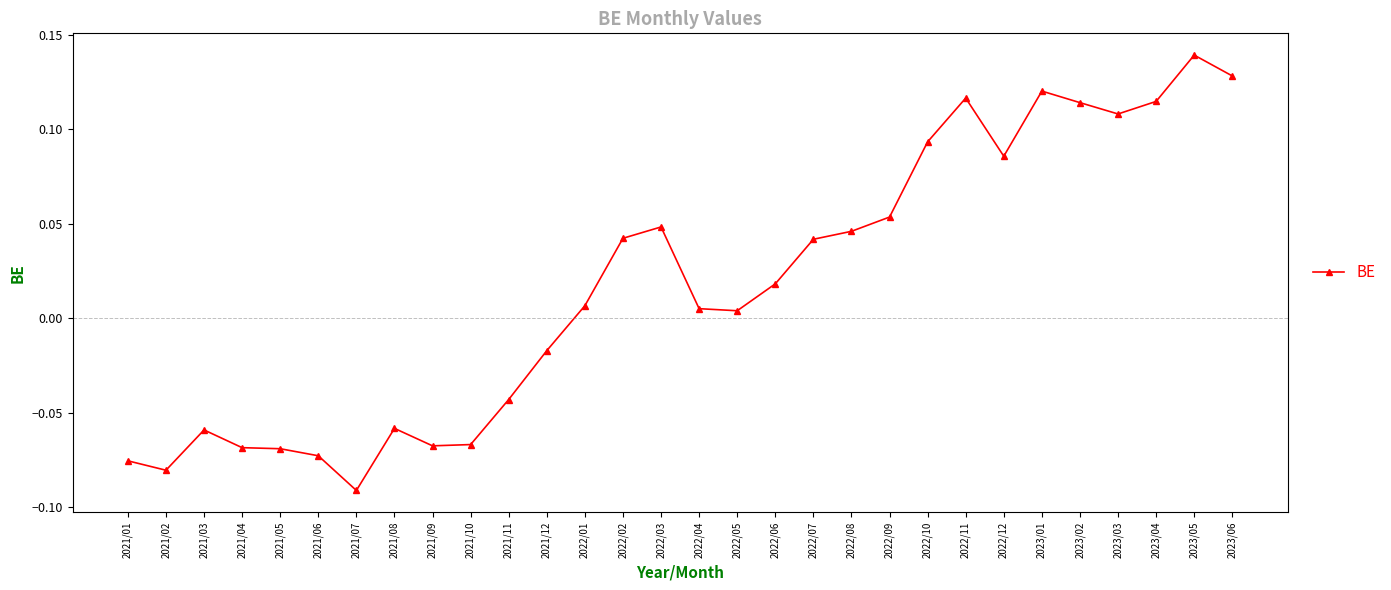

What is the change in value from 2021/09 to 2023/02?

+0.2